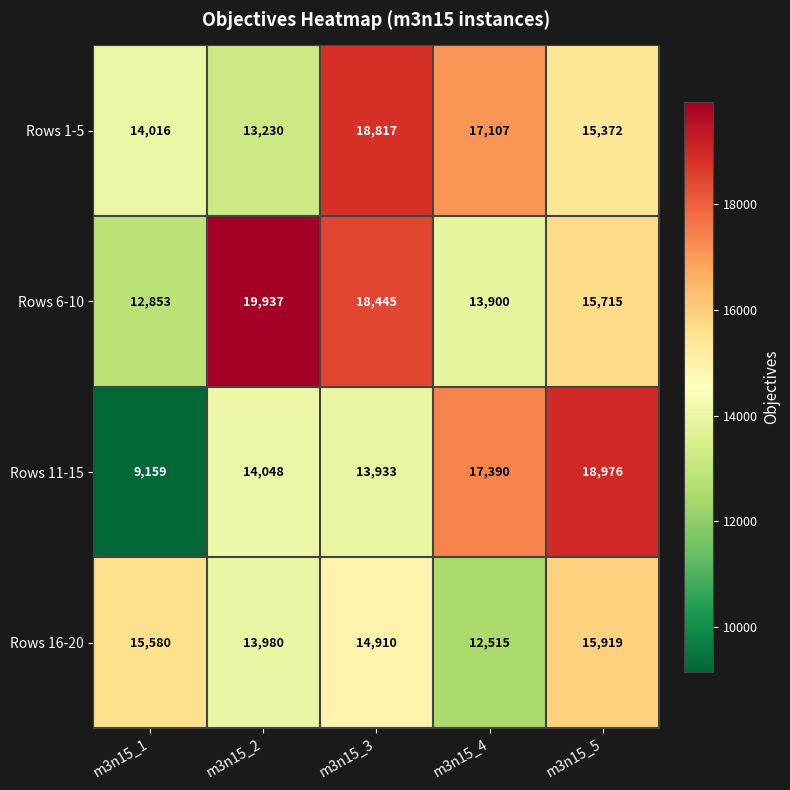

What is the difference between the maximum and second lowest values in the Rows 6-10 series?

6037